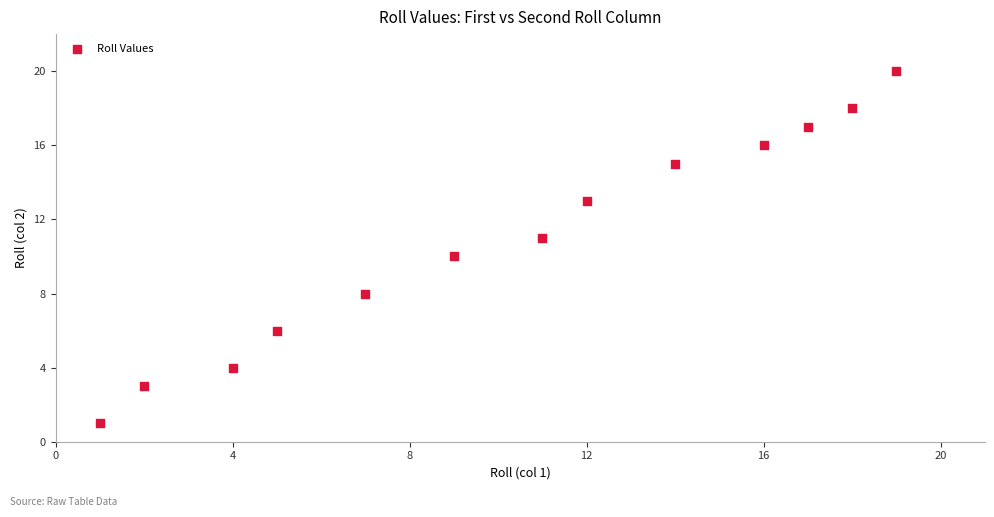

What is the range of Y values (max minus min)?

19